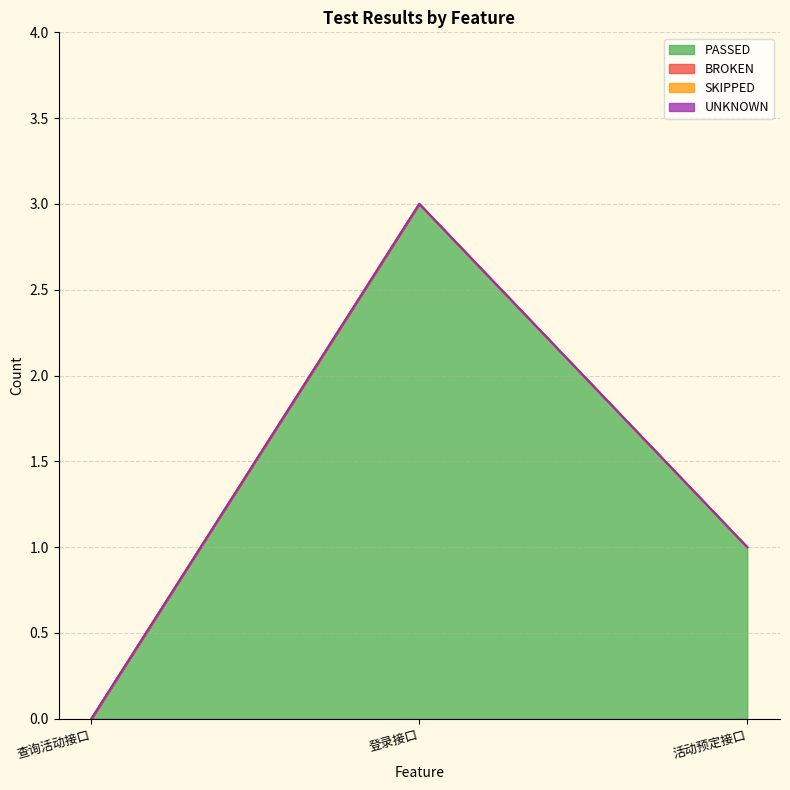

How many lines are shown in the chart?

4